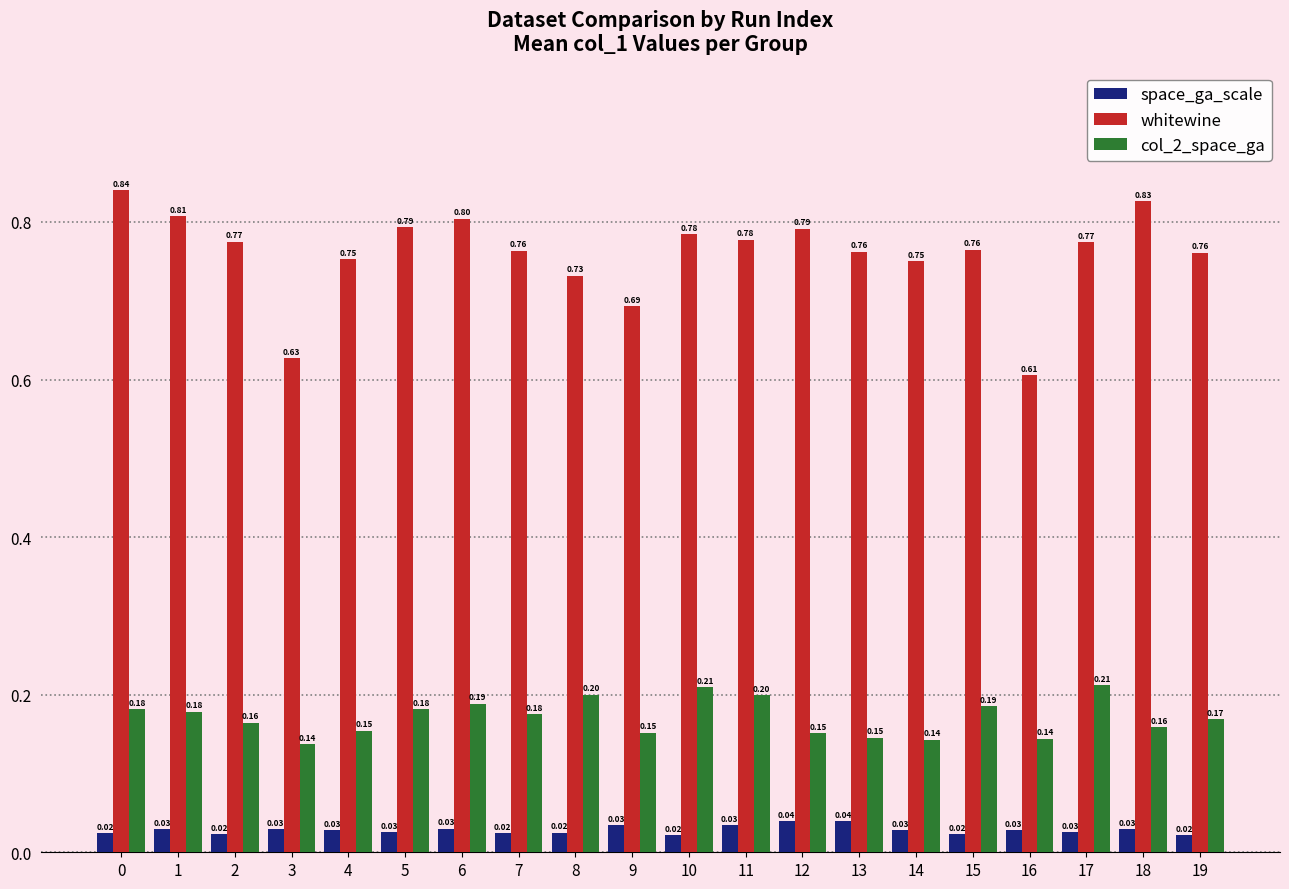

What is the sum of the whitewine values at 15 and 0?

1.6